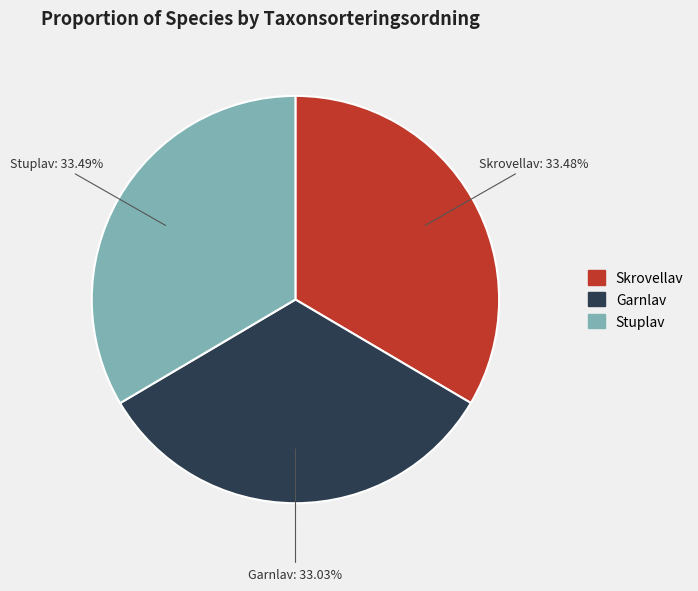

What percentage do Garnlav and Skrovellav together represent?

66.5%